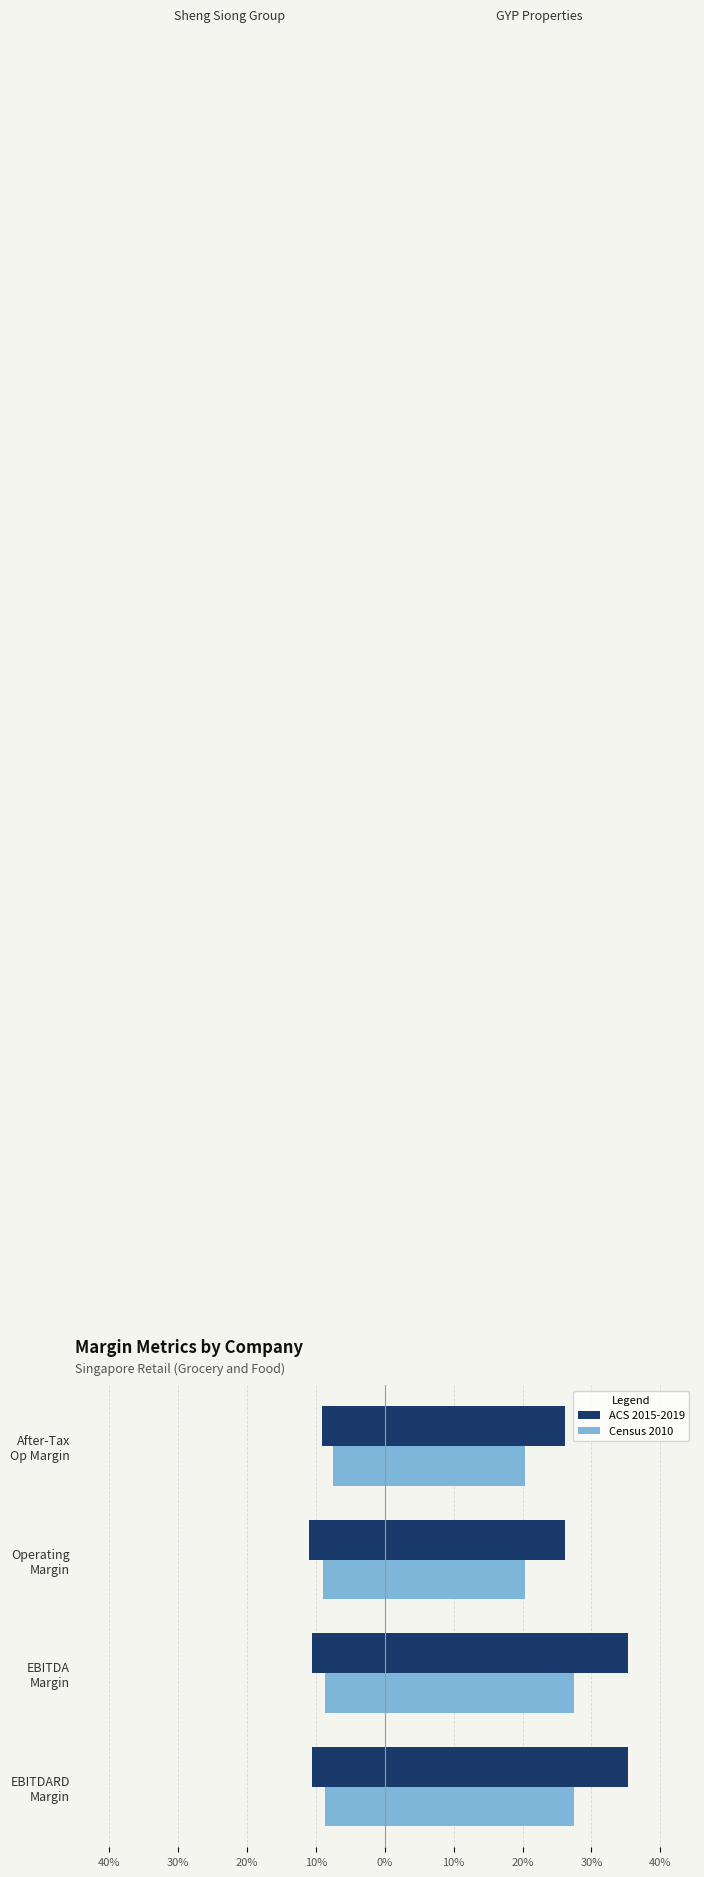

How many groups of bars are there?

4